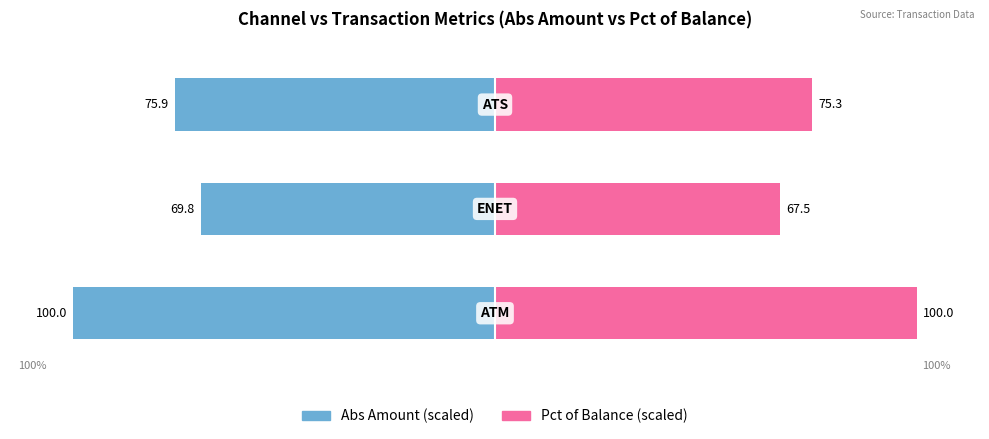

Reading right to left, list all the values displayed in this chart.

Abs Amount (scaled): 2=-75.9	1=-69.8	0=-100.0
Pct of Balance (scaled): 2=75.3	1=67.5	0=100.0